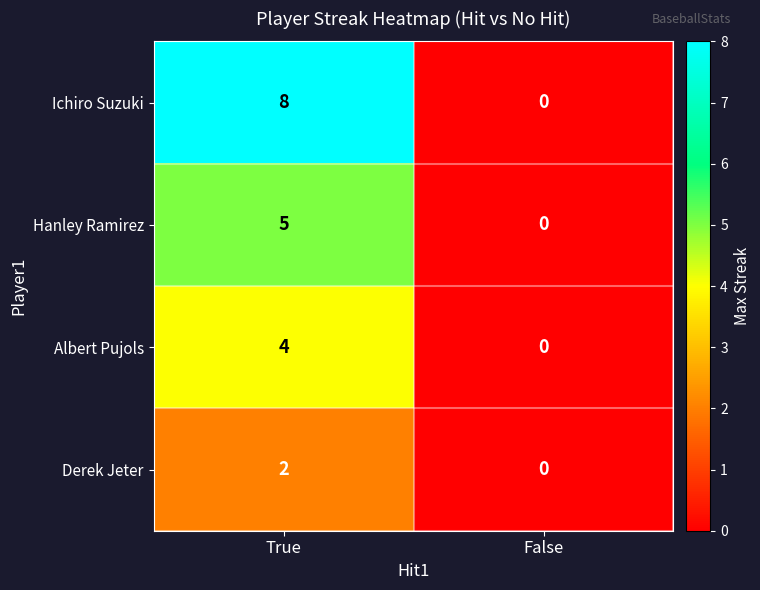

Which series changed the most between True and False?

Ichiro Suzuki